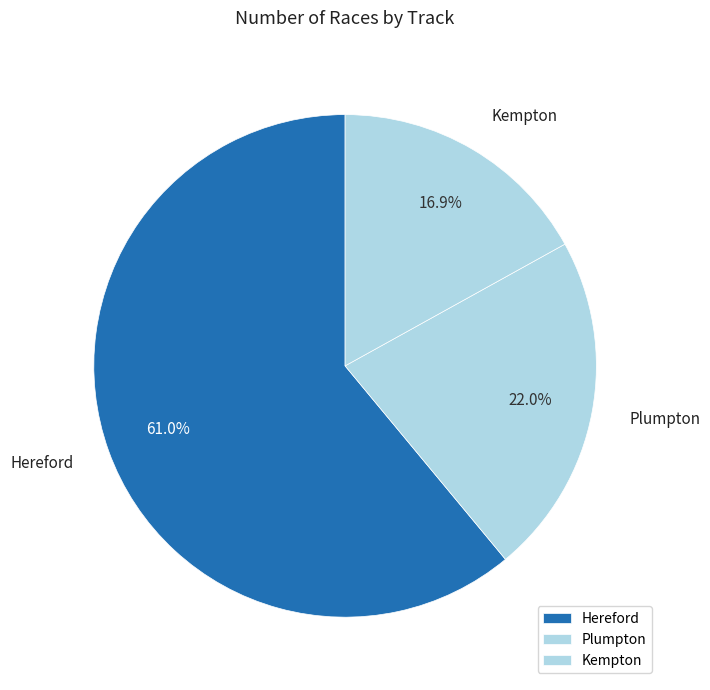

Approximately how many times larger is the value at Kempton compared to Hereford?

0.3